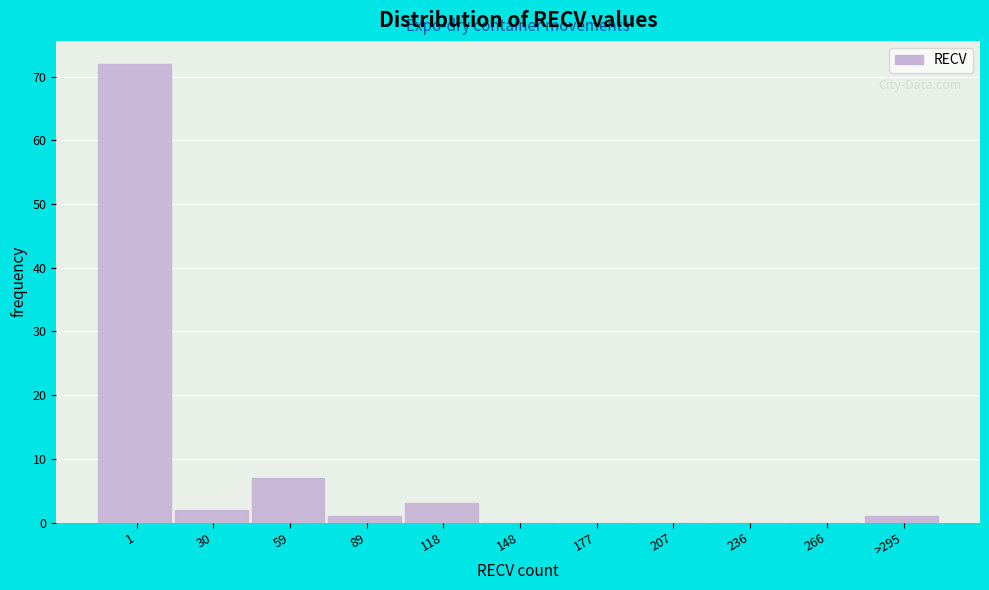

Reading left to right, what are all the values shown in this chart?

1=72	30=2	59=7	89=1	118=3	148=0	177=0	207=0	236=0	266=0	>295=1